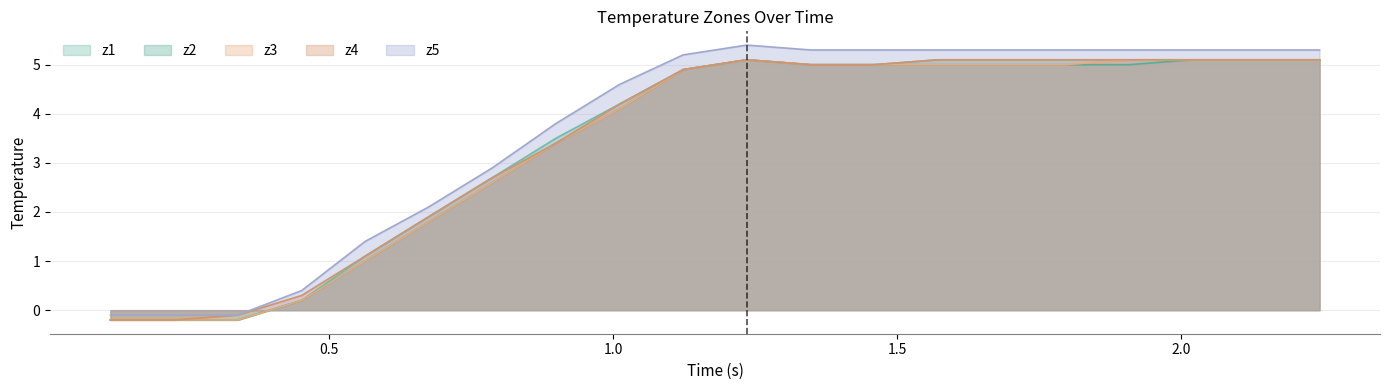

True or false: z2 has more than 0 points higher than both neighbors.

True